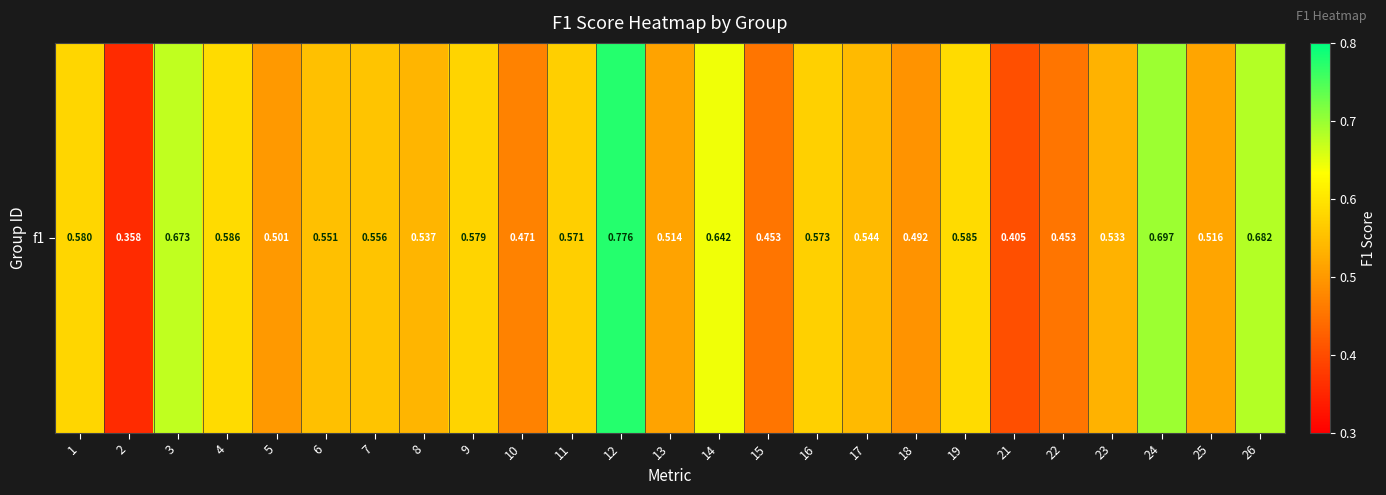

Reading left to right, transcribe all the data shown in this chart.

0.6	0.4	0.7	0.6	0.5	0.6	0.6	0.5	0.6	0.5	0.6	0.8	0.5	0.6	0.5	0.6	0.5	0.5	0.6	0.4	0.5	0.5	0.7	0.5	0.7